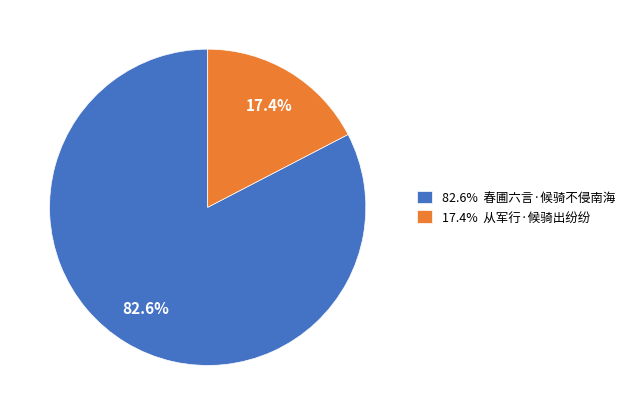

Does any single category account for the majority?

Yes